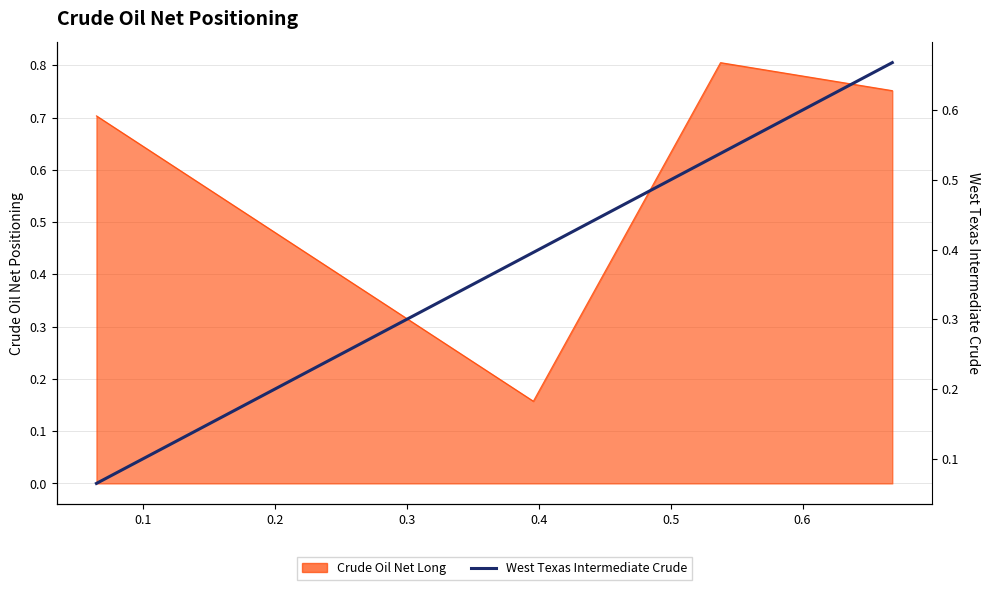

The chart shows a value of 0.4 at 0.3. True or false?

False